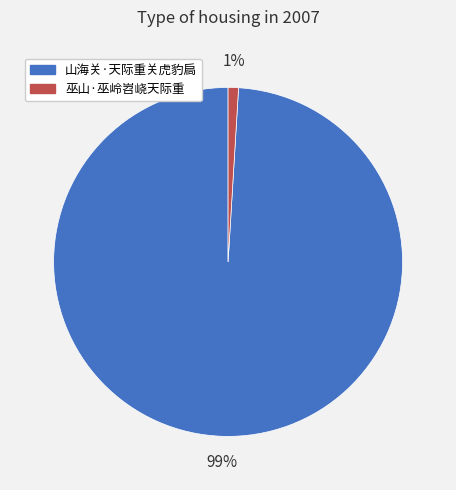

Which category accounts for the majority?

山海关·天际重关虎豹扃